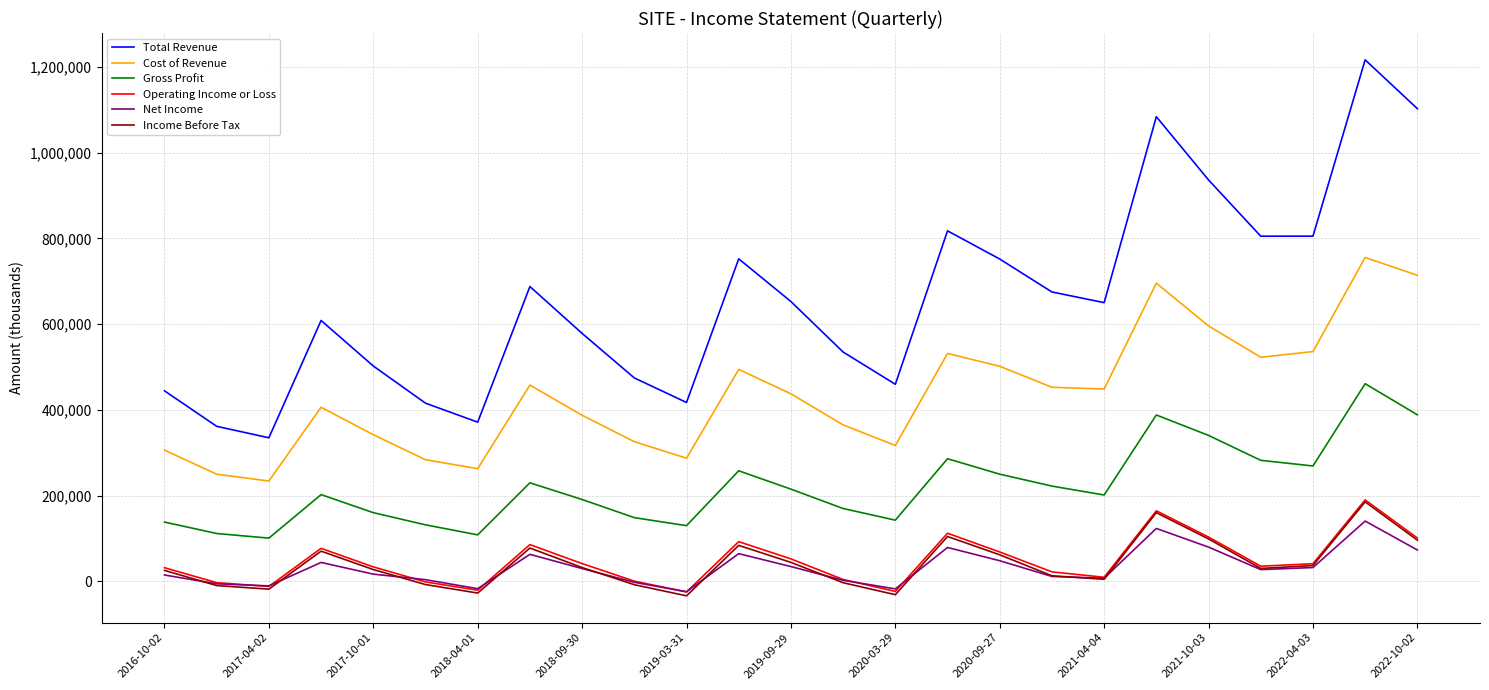

True or false: Total Revenue and Income Before Tax cross at least once.

False